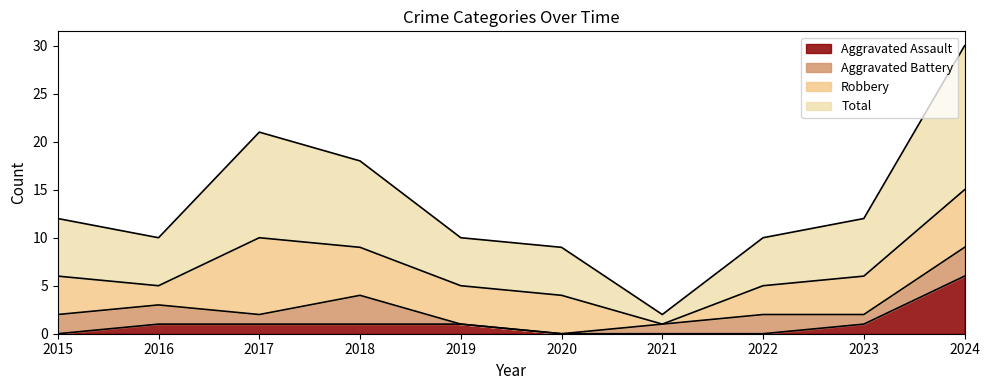

List the labels in order of Aggravated Assault value, smallest first.

2015, 2020, 2021, 2022, 2016, 2017, 2018, 2019, 2023, 2024